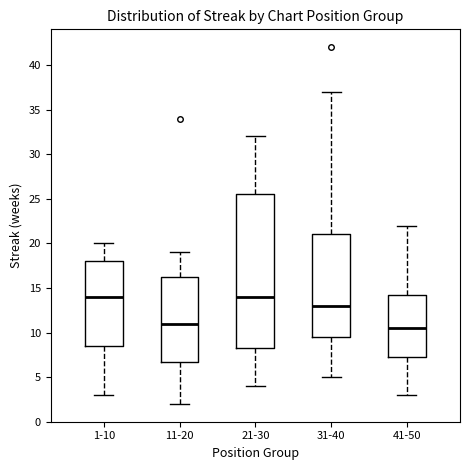

Where does the median line of the box for 21-30 sit on the y-axis? The values are not printed on the chart, so give them approximately, as read against the axis.

14.0